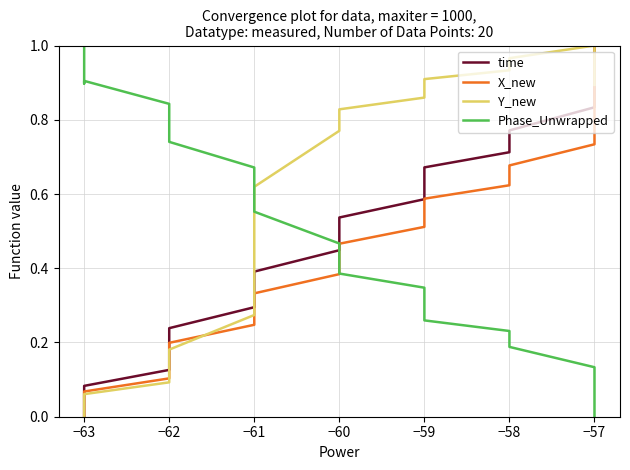

Which series ends up on top after the final intersection of Y_new and X_new?

X_new